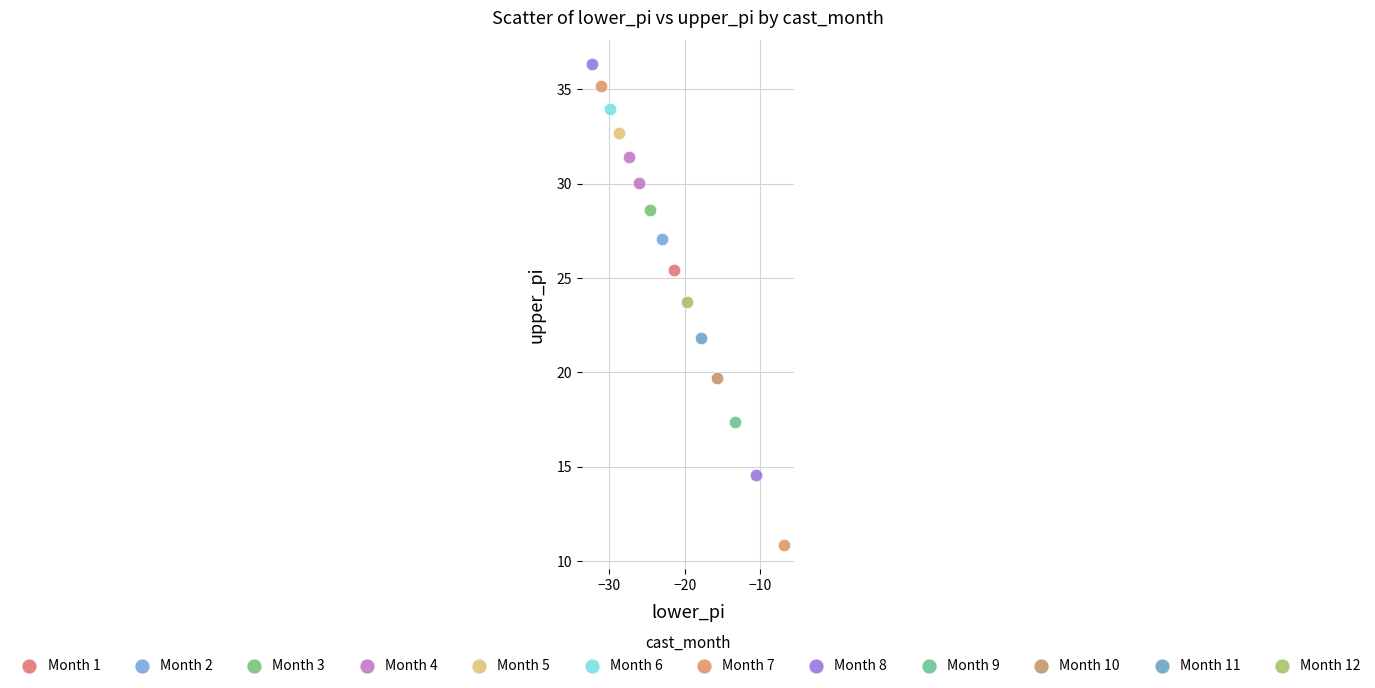

What are all the series names shown in the legend?

Month 1, Month 2, Month 3, Month 4, Month 5, Month 6, Month 7, Month 8, Month 9, Month 10, Month 11, Month 12